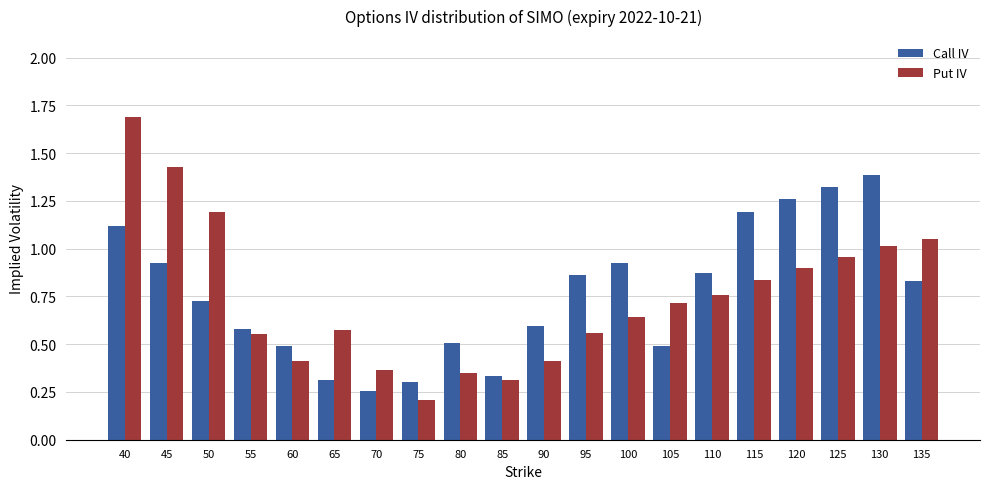

At which label is Put IV closest to 0?

75